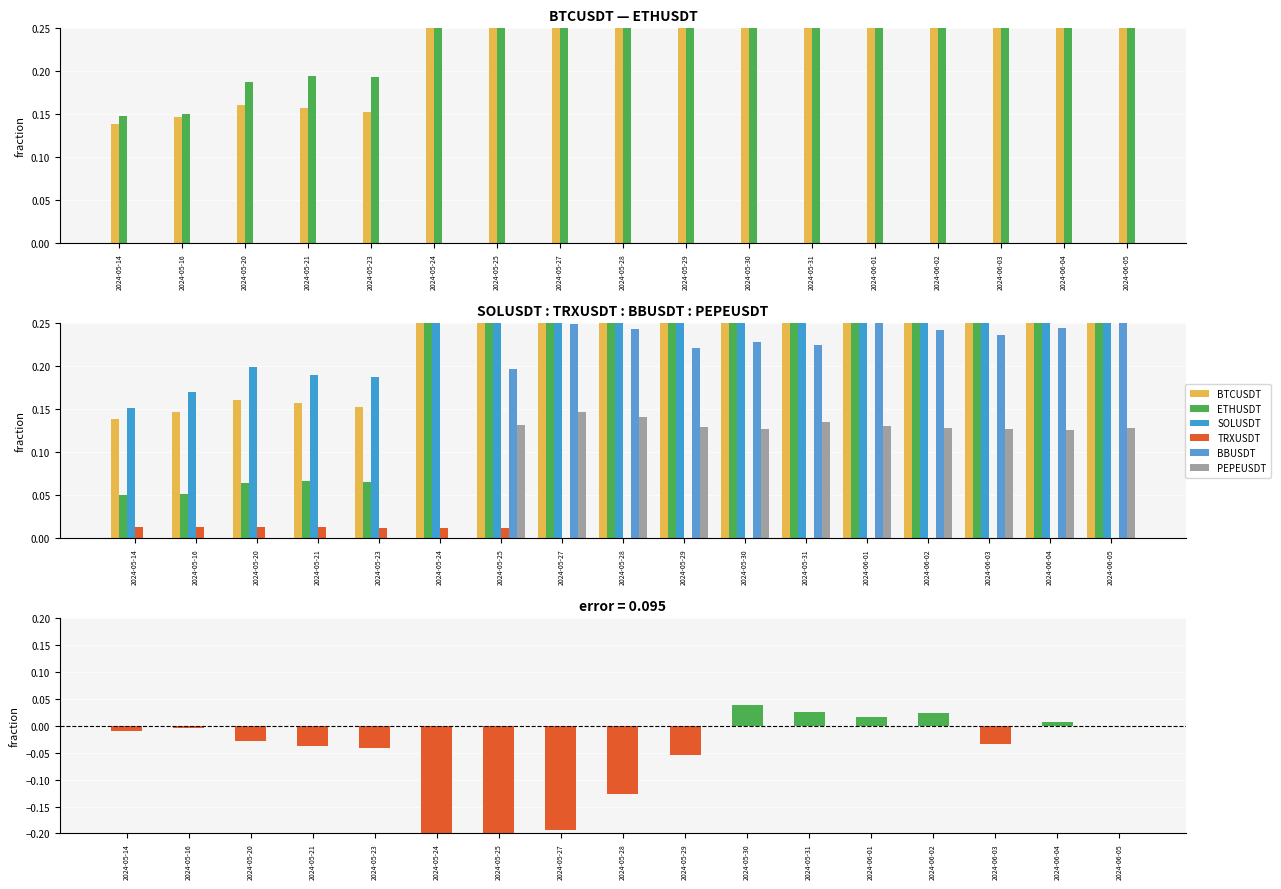

Reading right to left, list all the values displayed in this chart.

BTCUSDT: 1.0	1.0	0.9	0.8	0.8	0.8	0.8	0.7	0.7	0.6	0.3	0.3	0.2	0.2	0.2	0.1	0.1
ETHUSDT: 1.0	1.0	1.0	0.8	0.8	0.8	0.8	0.8	0.8	0.8	0.8	0.8	0.2	0.2	0.2	0.2	0.1
SOLUSDT: 0.3	0.3	0.3	0.3	0.3	0.3	0.3	0.3	0.3	0.3	0.3	0.3	0.2	0.2	0.2	0.2	0.2
TRXUSDT: 0.0	0.0	0.0	0.0	0.0	0.0	0.0	0.0	0.0	0.0	0.0	0.0	0.0	0.0	0.0	0.0	0.0
BBUSDT: 0.3	0.2	0.2	0.2	0.3	0.2	0.2	0.2	0.2	0.2	0.2	0.0	0.0	0.0	0.0	0.0	0.0
PEPEUSDT: 0.1	0.1	0.1	0.1	0.1	0.1	0.1	0.1	0.1	0.1	0.1	0.0	0.0	0.0	0.0	0.0	0.0